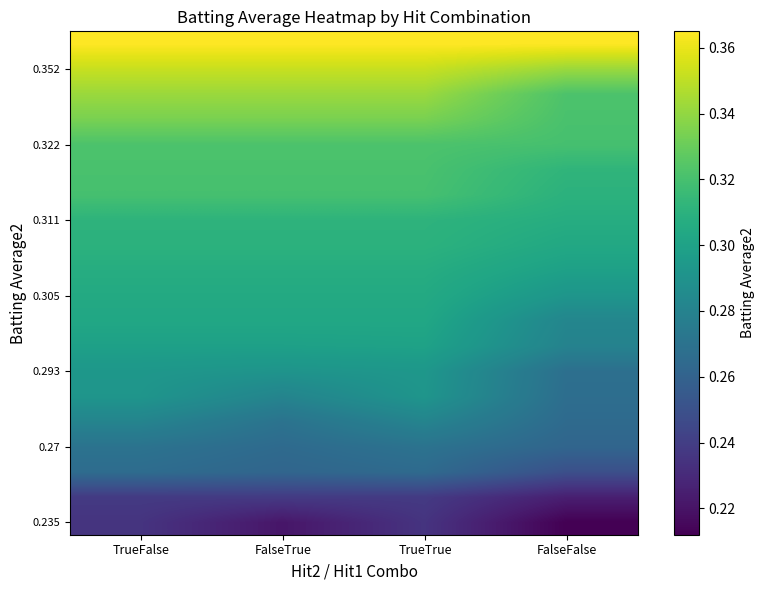

What is the difference between the highest and lowest values at TrueFalse?

0.1